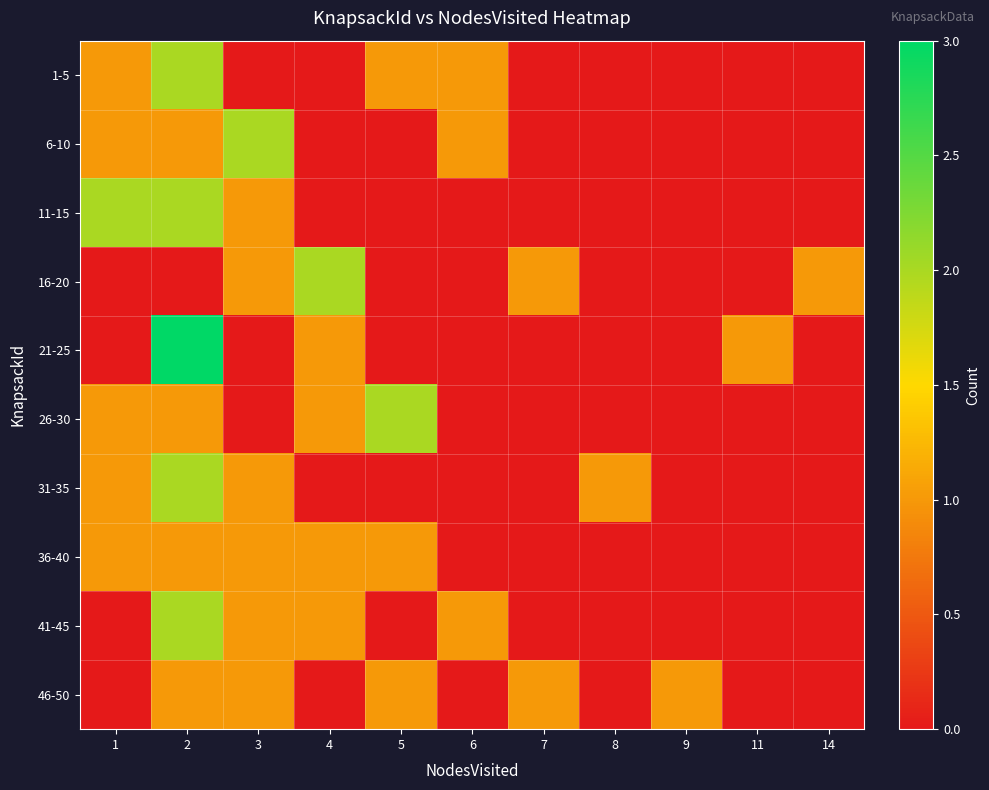

Which has a higher value, 8 or 1?

1